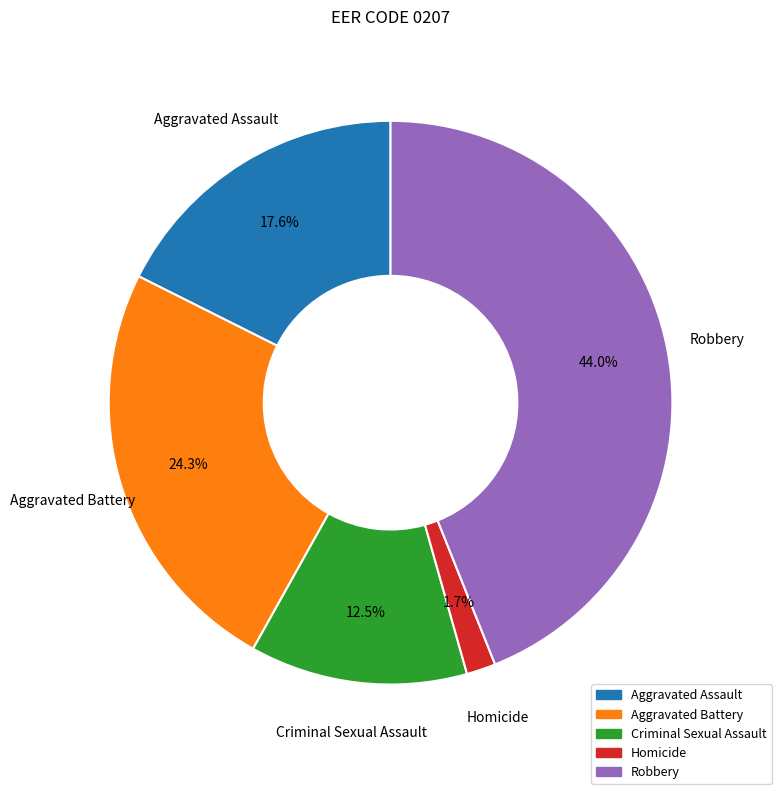

How many segments does this pie chart have?

5